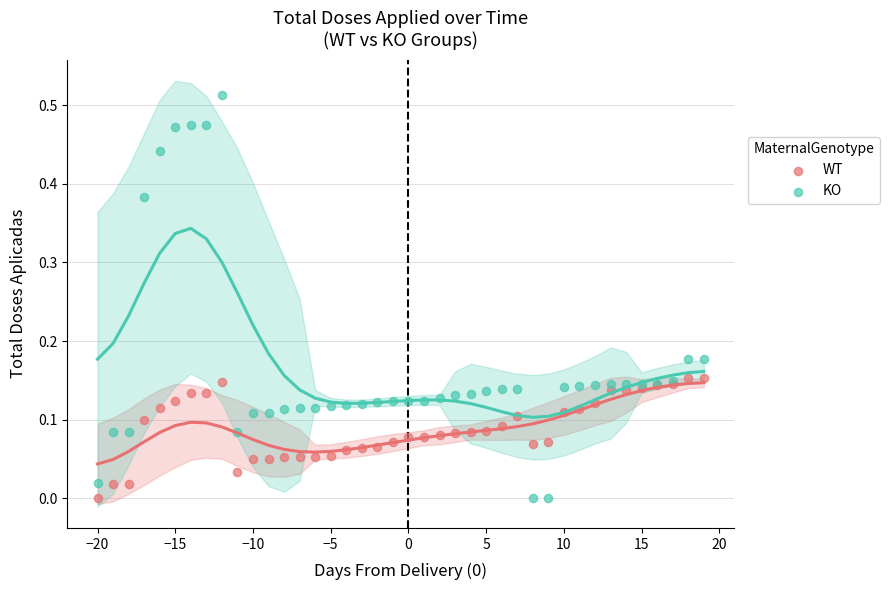

What is the X range (max minus min) for the scatter plot?

39.0